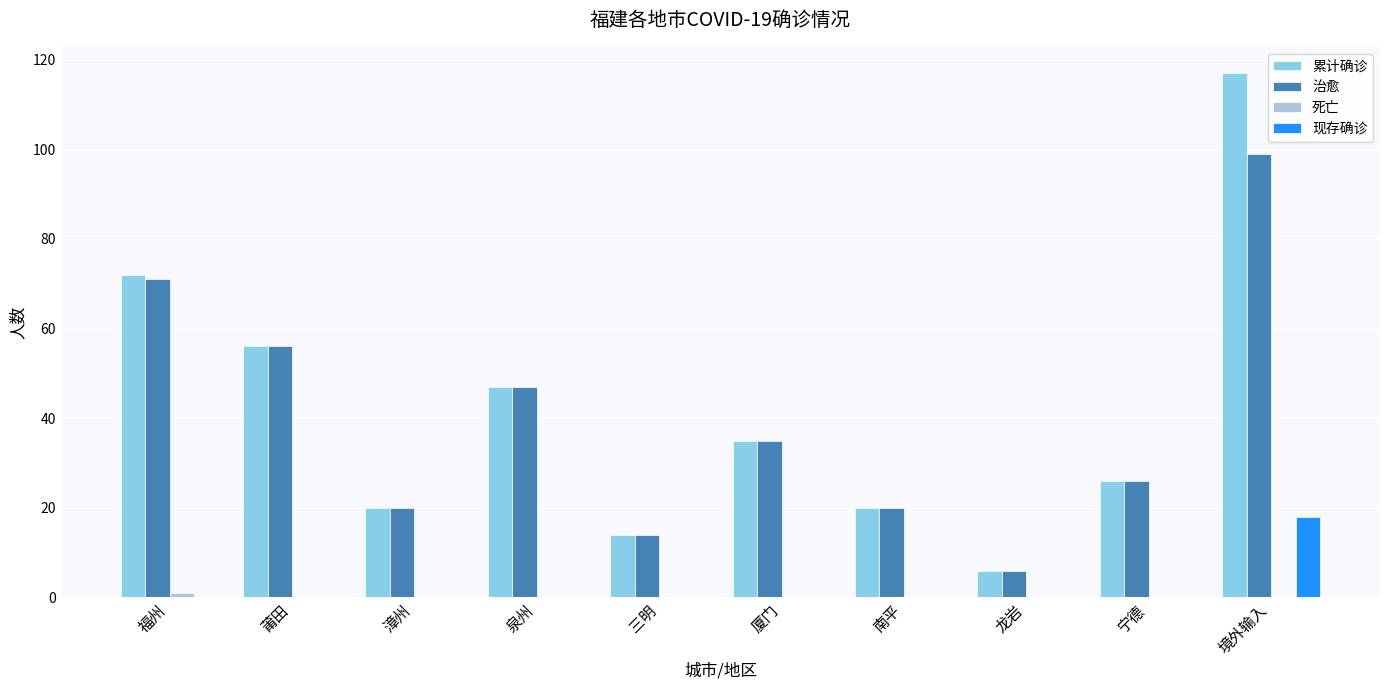

What is the total value across all series at 漳州?

40